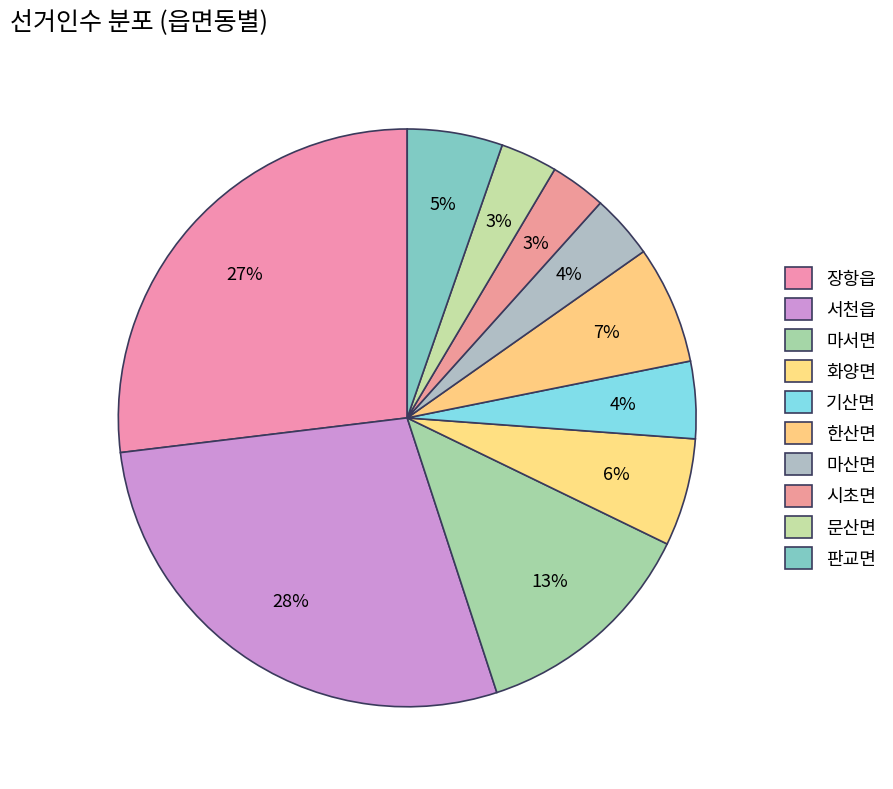

Does 장항읍 represent more than half of the total?

No